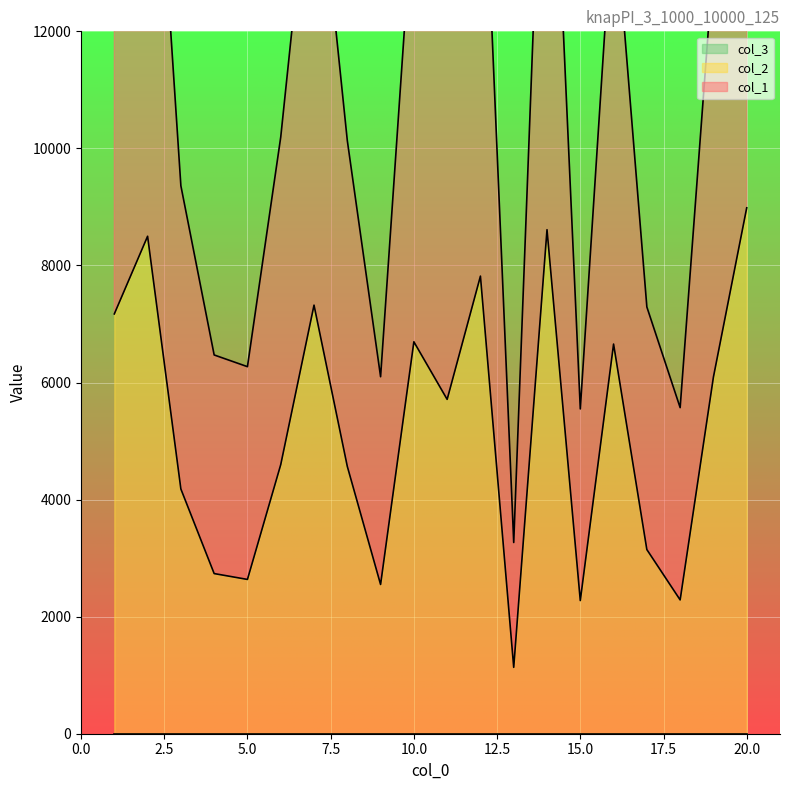

What is the smallest value displayed?

1134